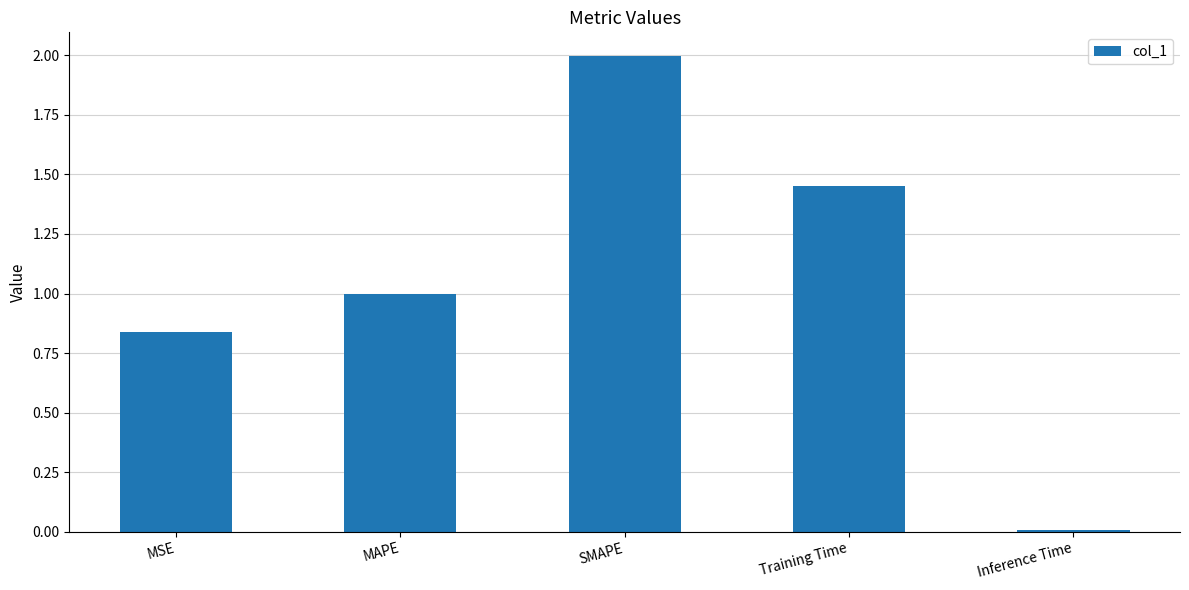

What value does the data have at SMAPE?

2.0